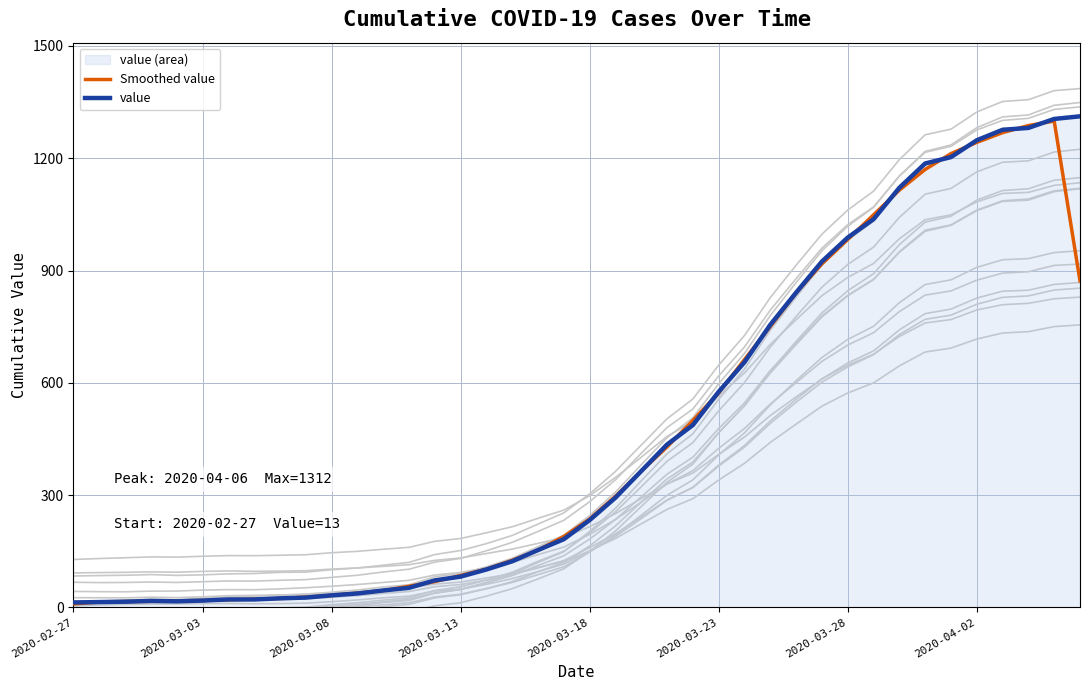

After their last crossing, which series has the higher values: value or Smoothed value?

value